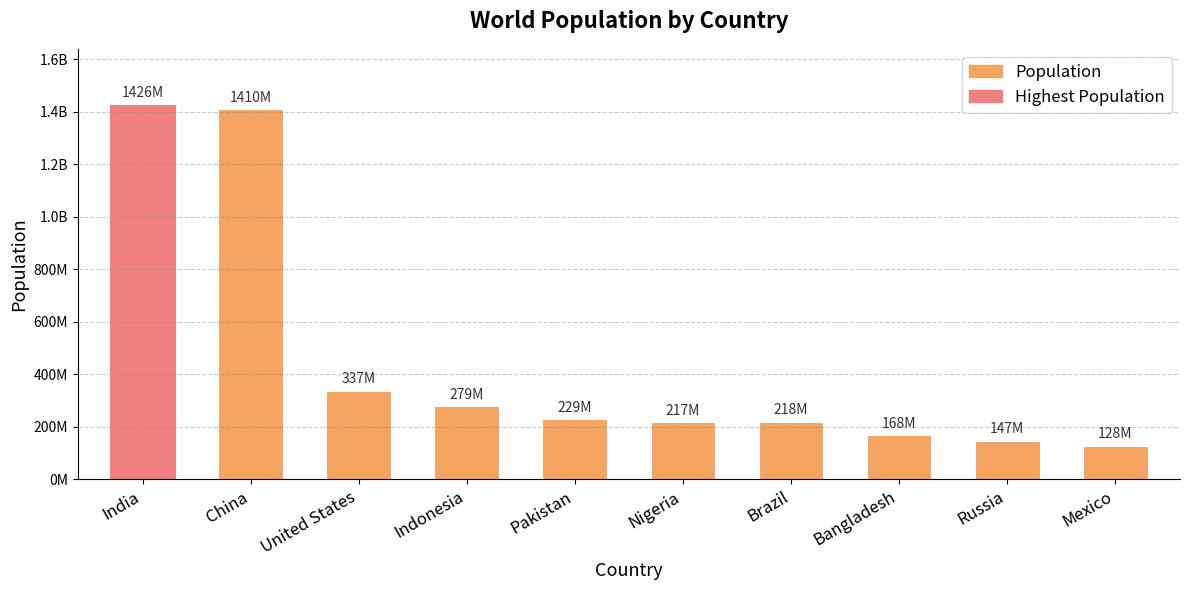

Are the bars horizontal?

No